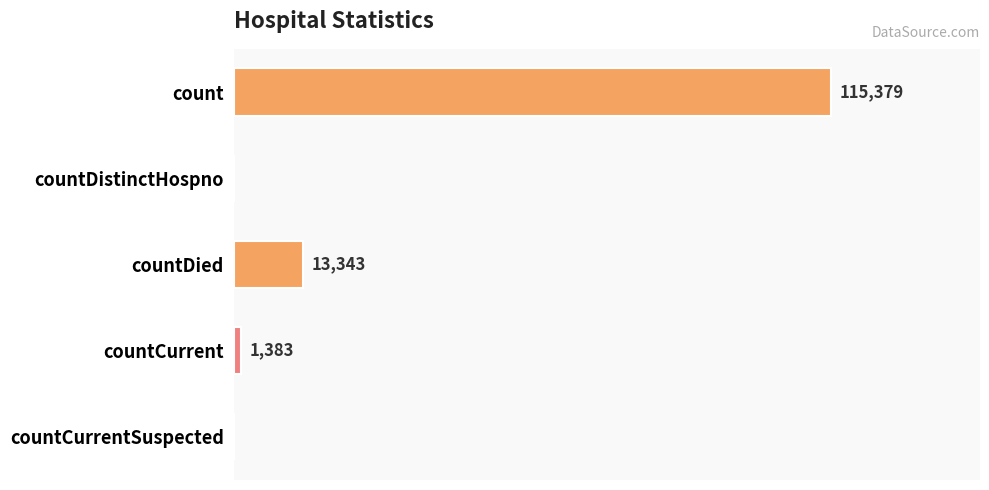

At which category does the chart reach its peak across all series?

count